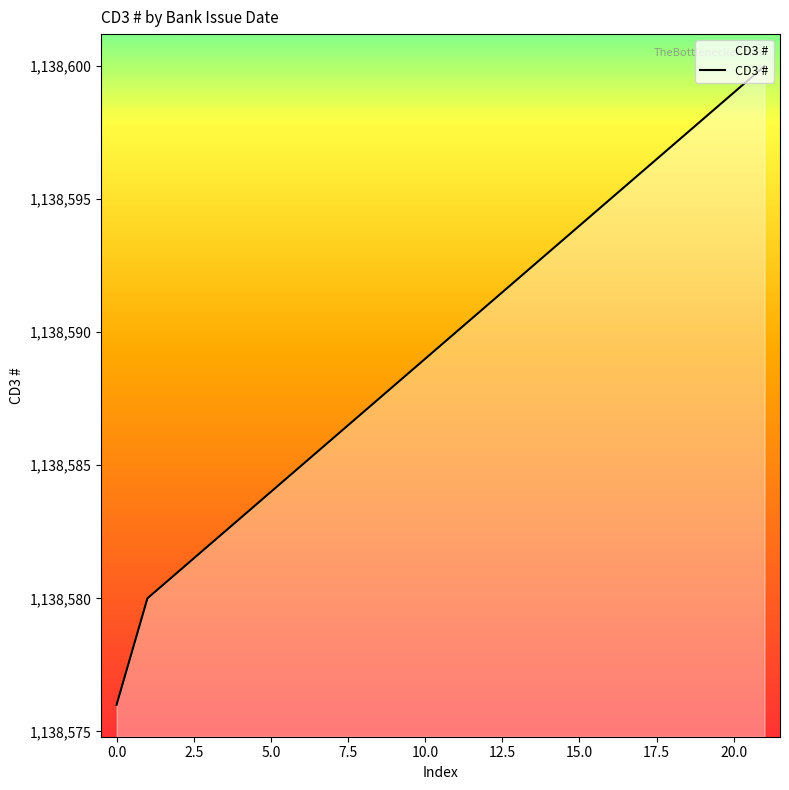

What is the minimum value shown in the chart?

1138576